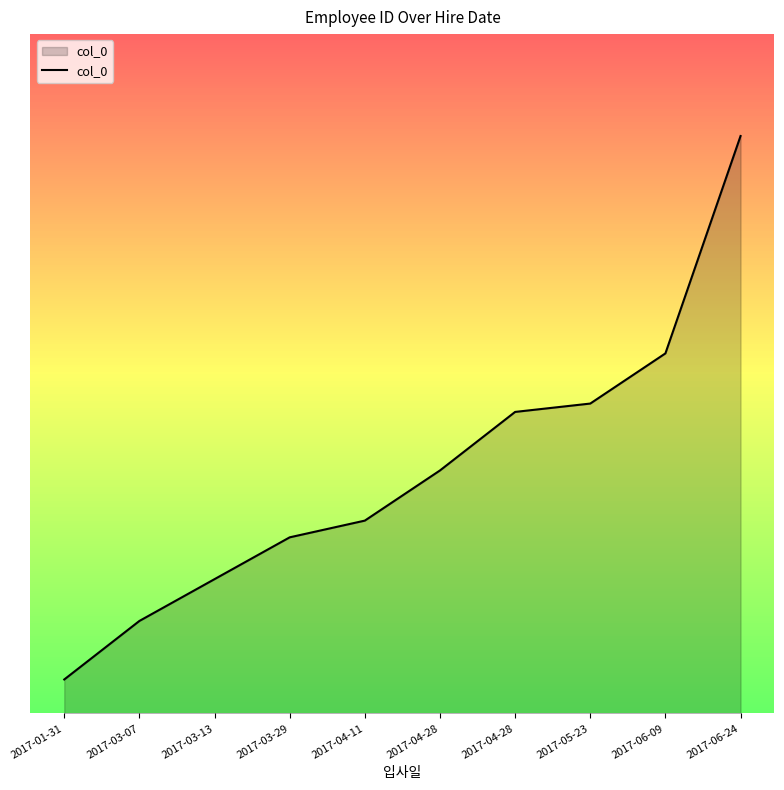

What is the label of the 6th point from the right?

2017-04-11